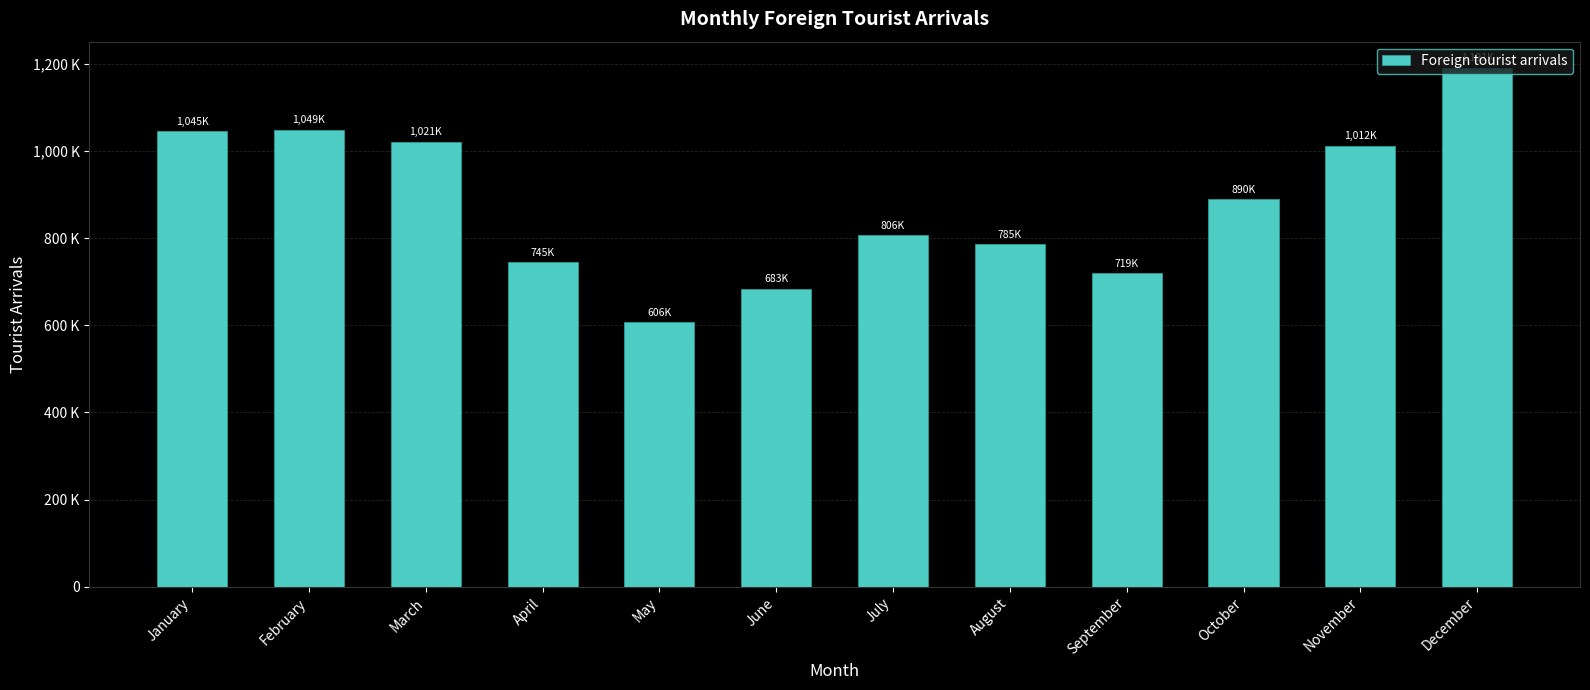

Reading left to right, what are all the values shown in this chart?

1045027	1049259	1021539	745033	606513	683935	806493	785993	719894	890223	1012569	1191498